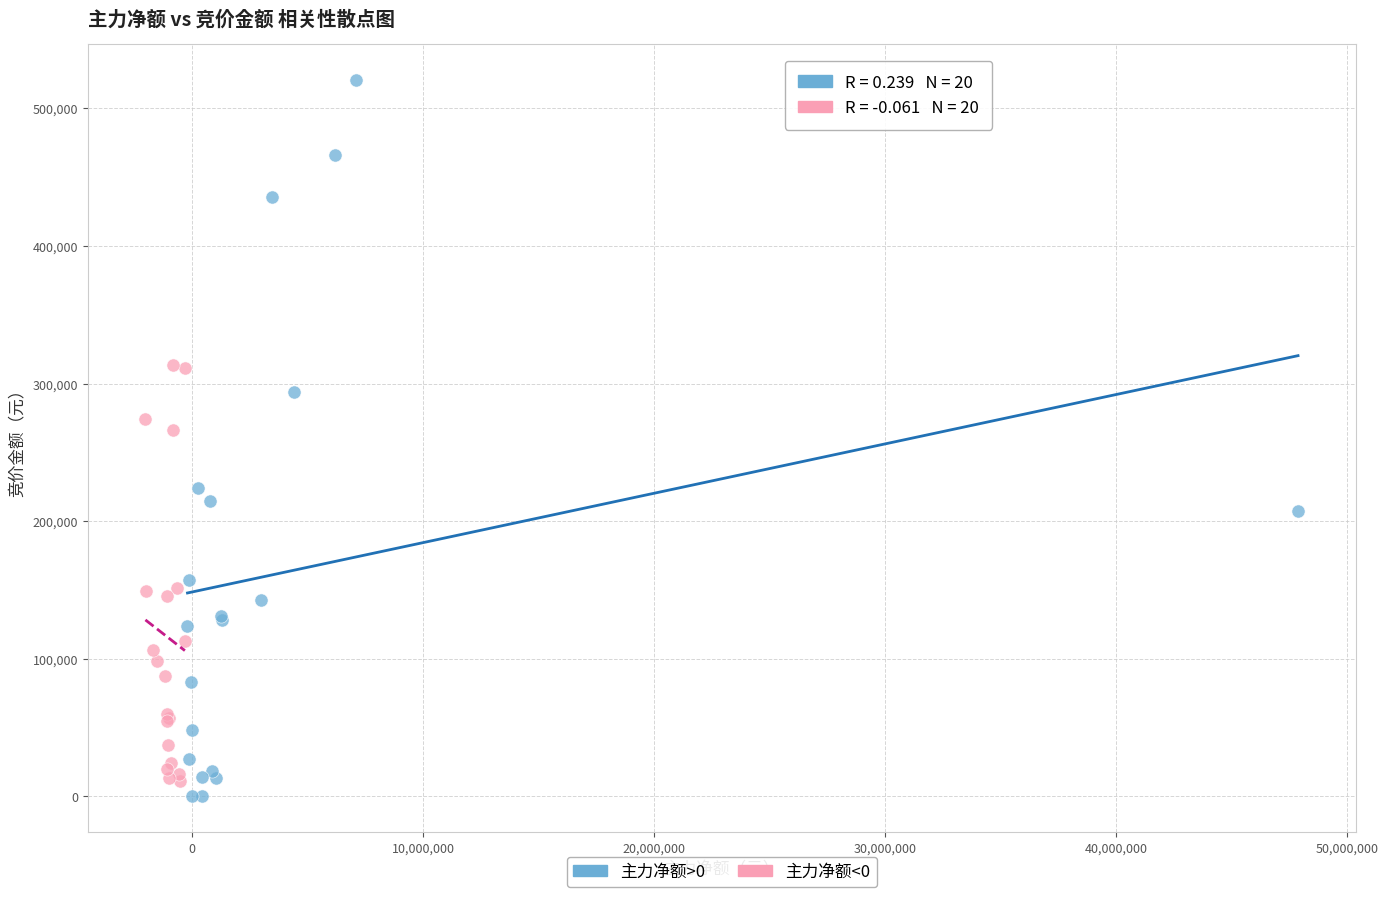

Which series has the largest Y range (max minus min)?

主力净额>0